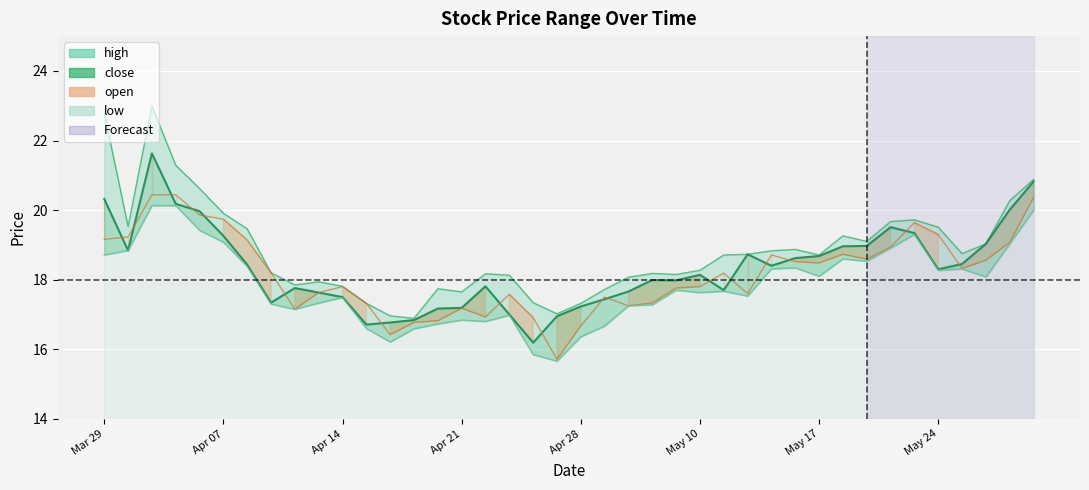

What is the smallest value displayed?

15.7